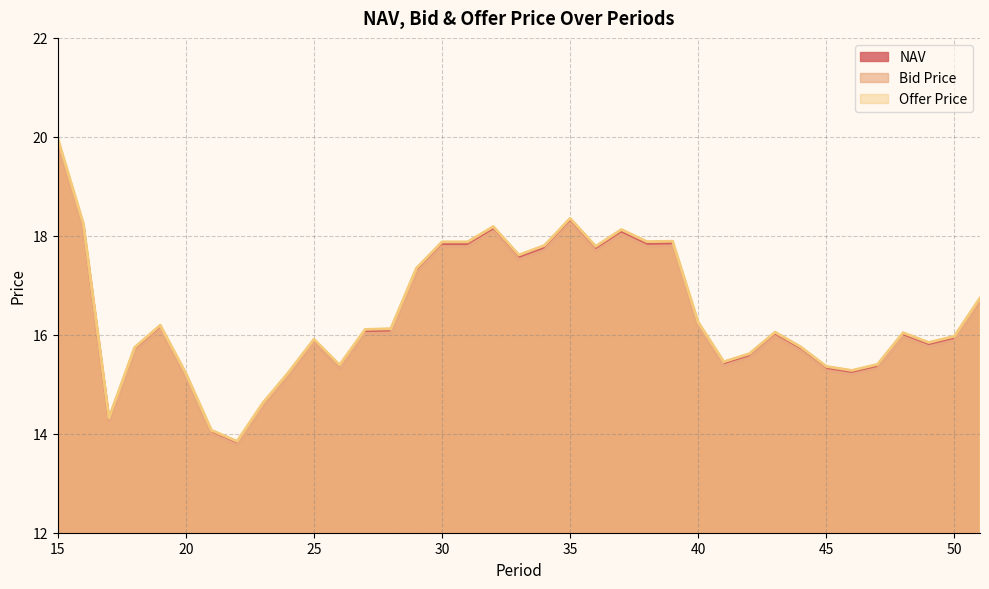

The Offer Price series shows 3.5 at 40. True or false?

False